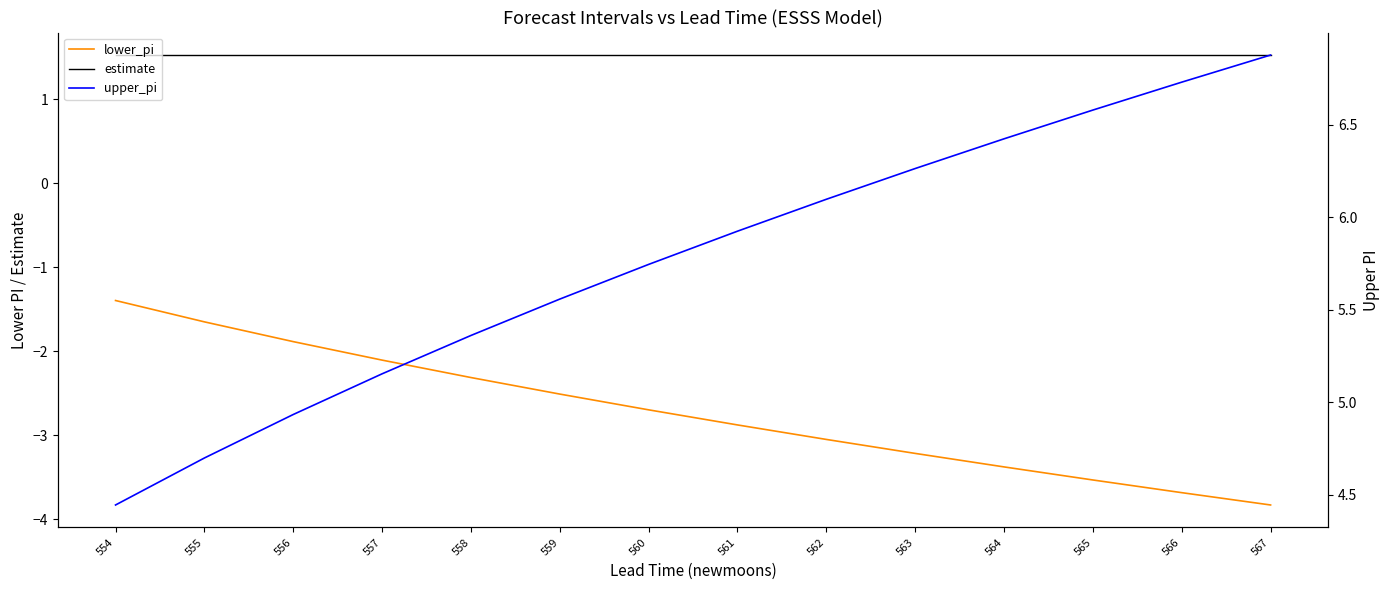

Count the number of data series in this chart.

3